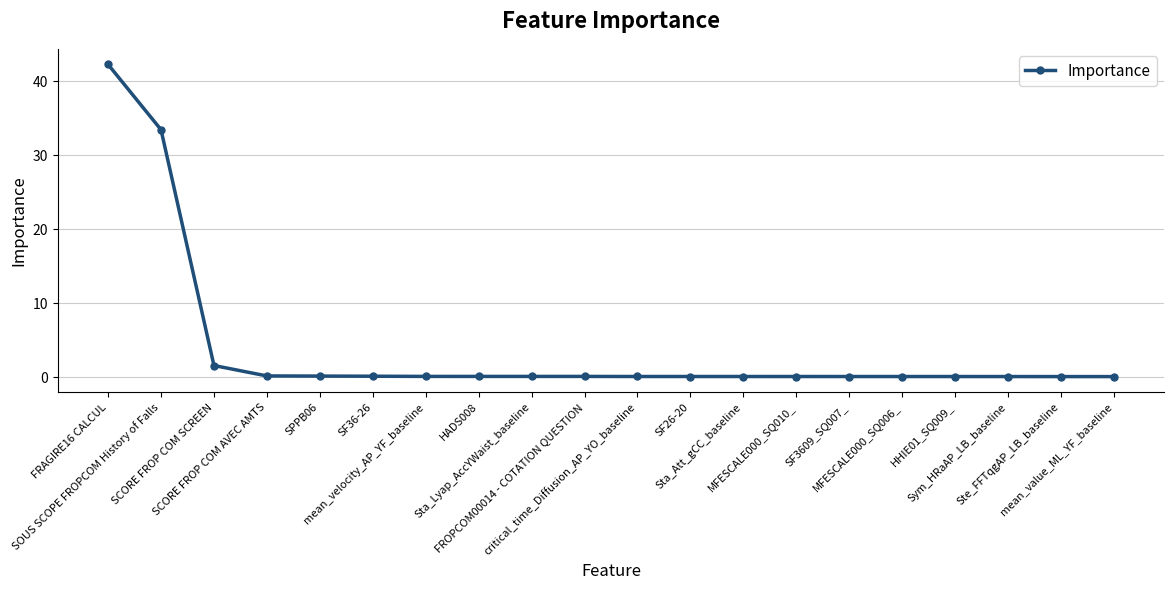

What is the smallest value displayed?

0.1